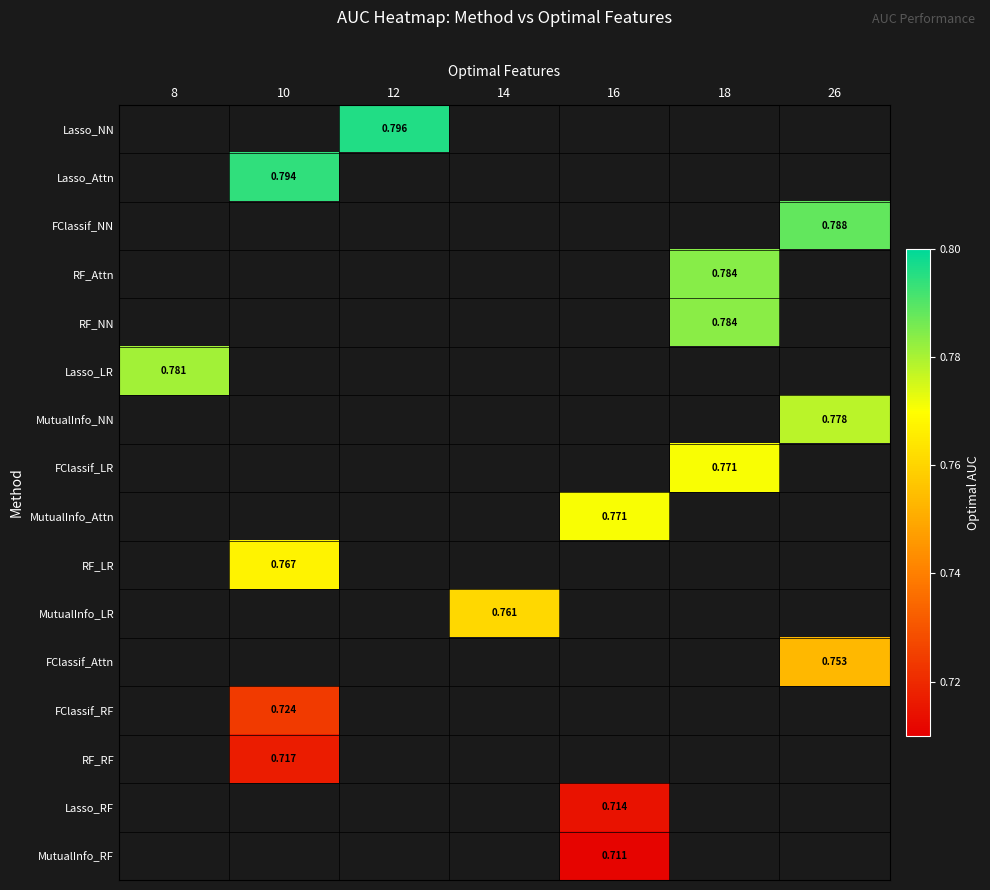

Is the value of RF_NN at 18 greater than the value of FClassif_RF at 10?

Yes